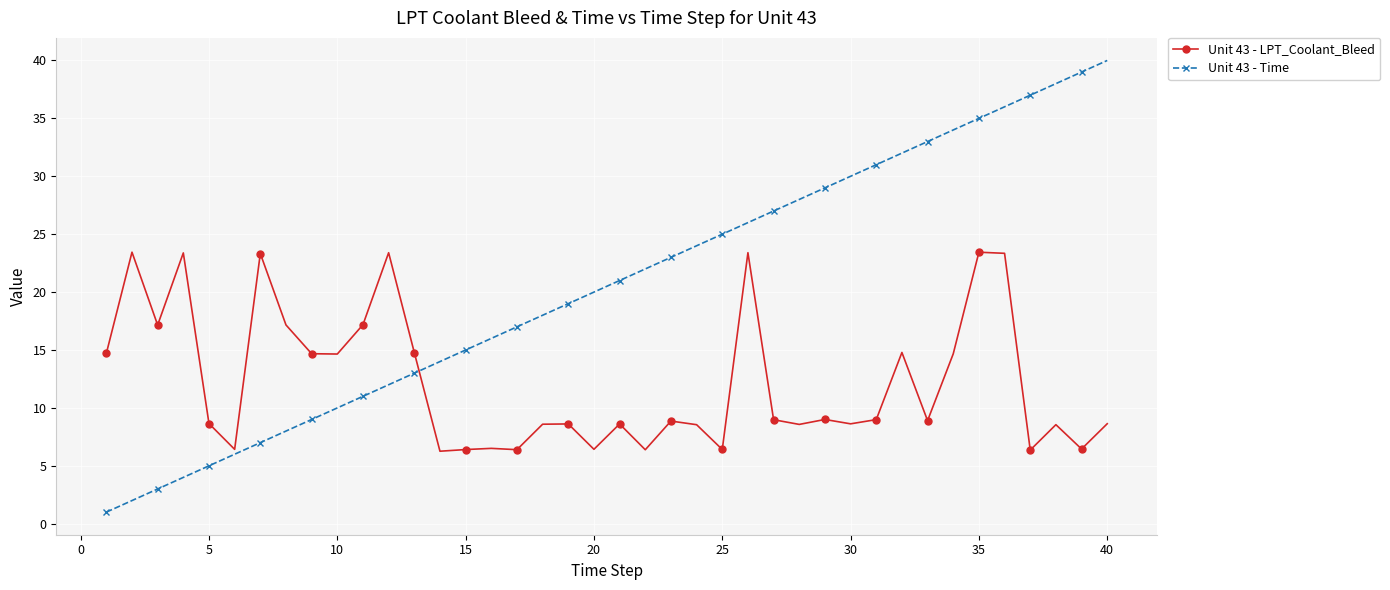

What is the greatest value displayed?

40.0